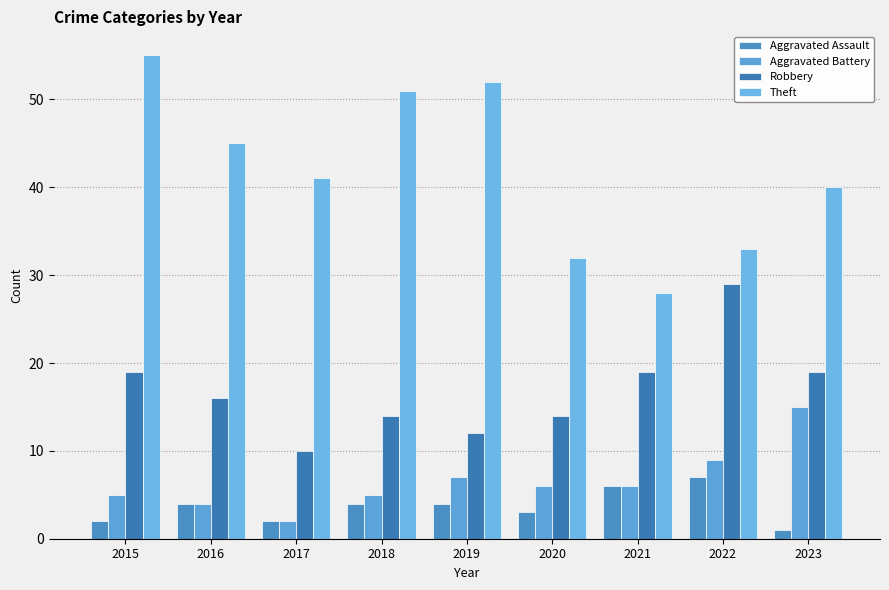

True or false: Theft has a value of 41 at 2017.

True